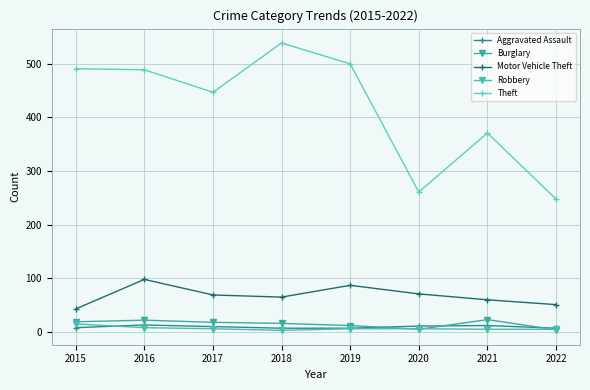

At how many categories does at least one series exceed 334?

6